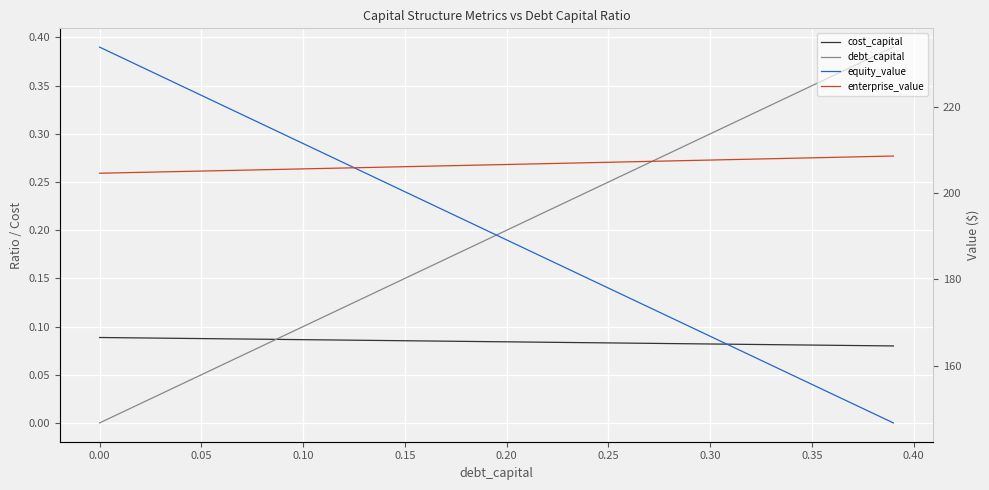

What is the sum of all debt_capital values?

7.8